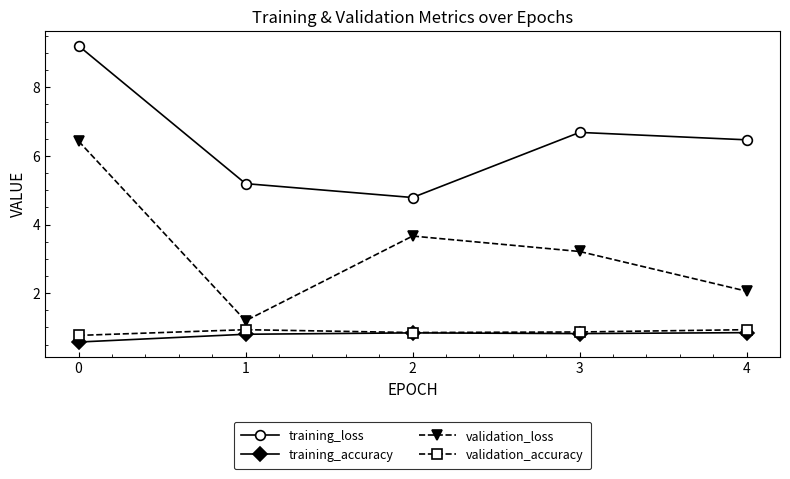

Where is the first local maximum for training_loss?

3